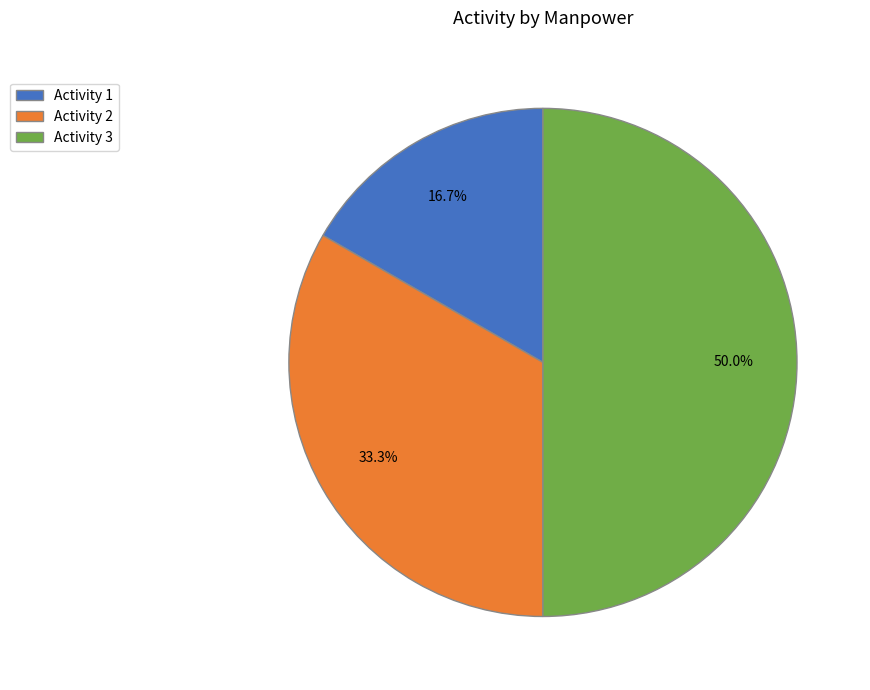

What percentage is NOT represented by Activity 1?

83.3%